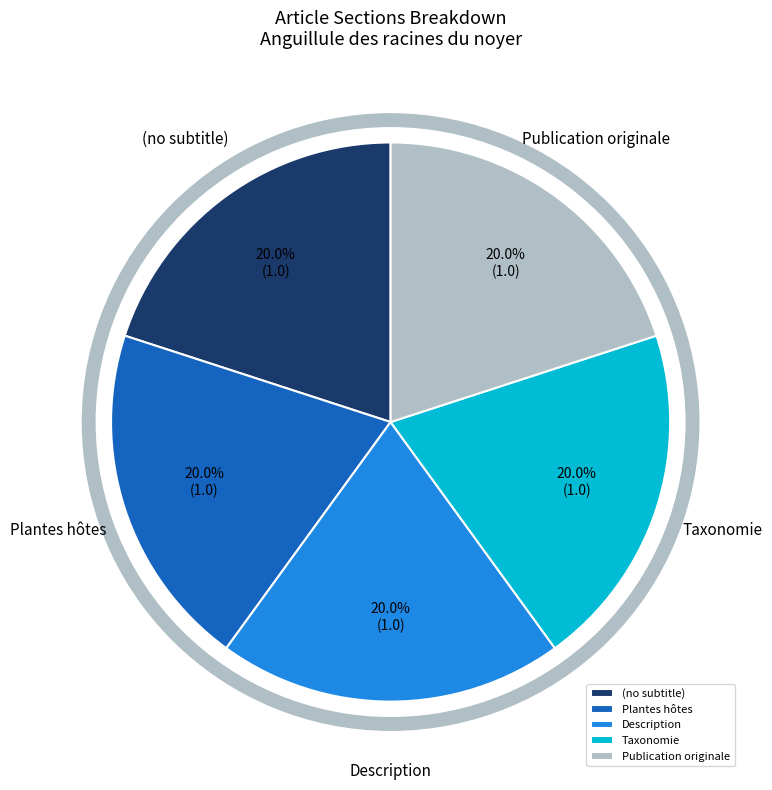

To the nearest percent, what is the average slice percentage?

20%